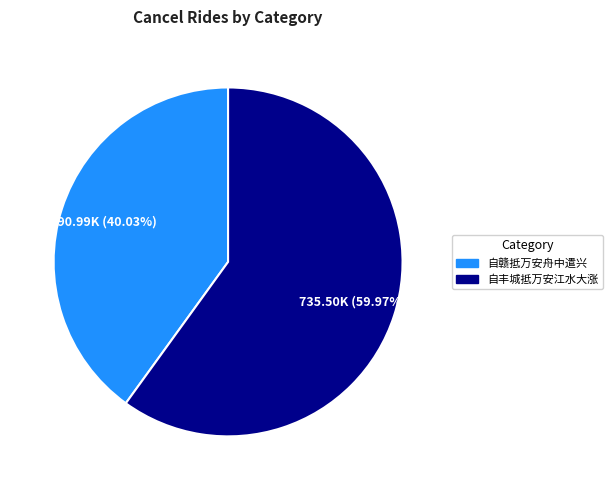

Which slice represents more than half of the pie?

自丰城抵万安江水大涨